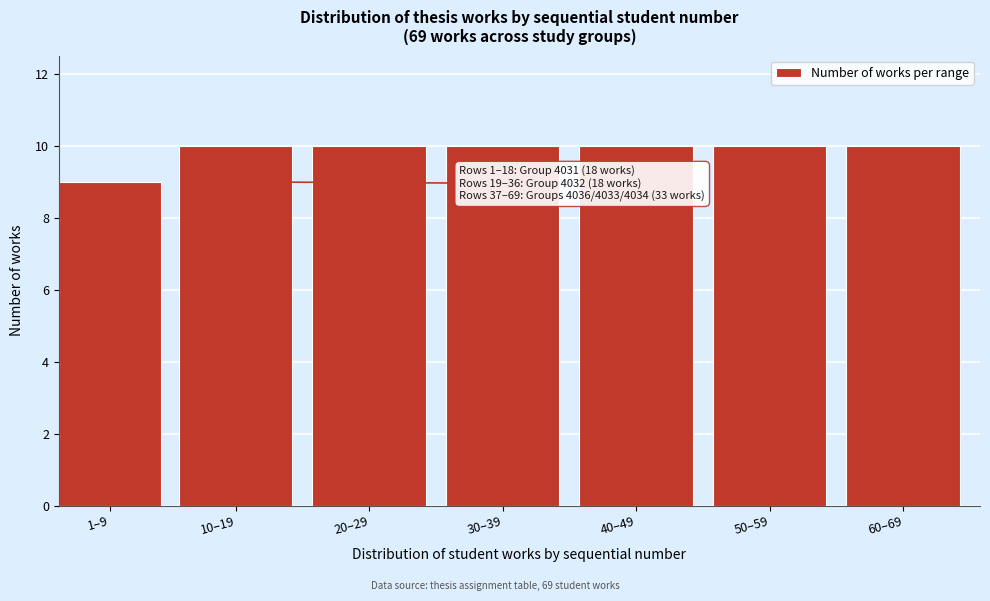

Reading right to left, list all the values displayed in this chart.

10	10	10	10	10	10	9